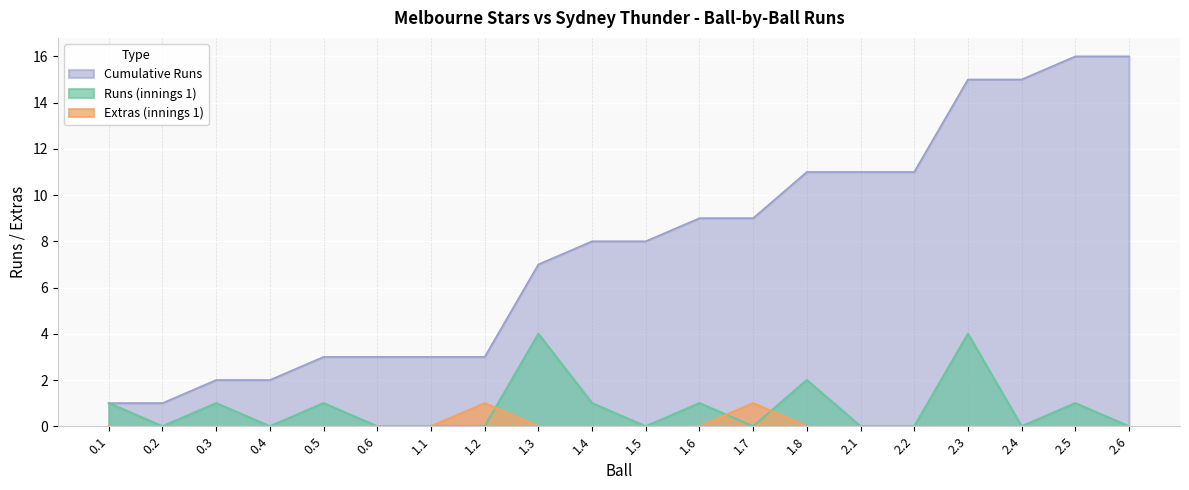

At which category does the chart reach its minimum across all series?

0.2